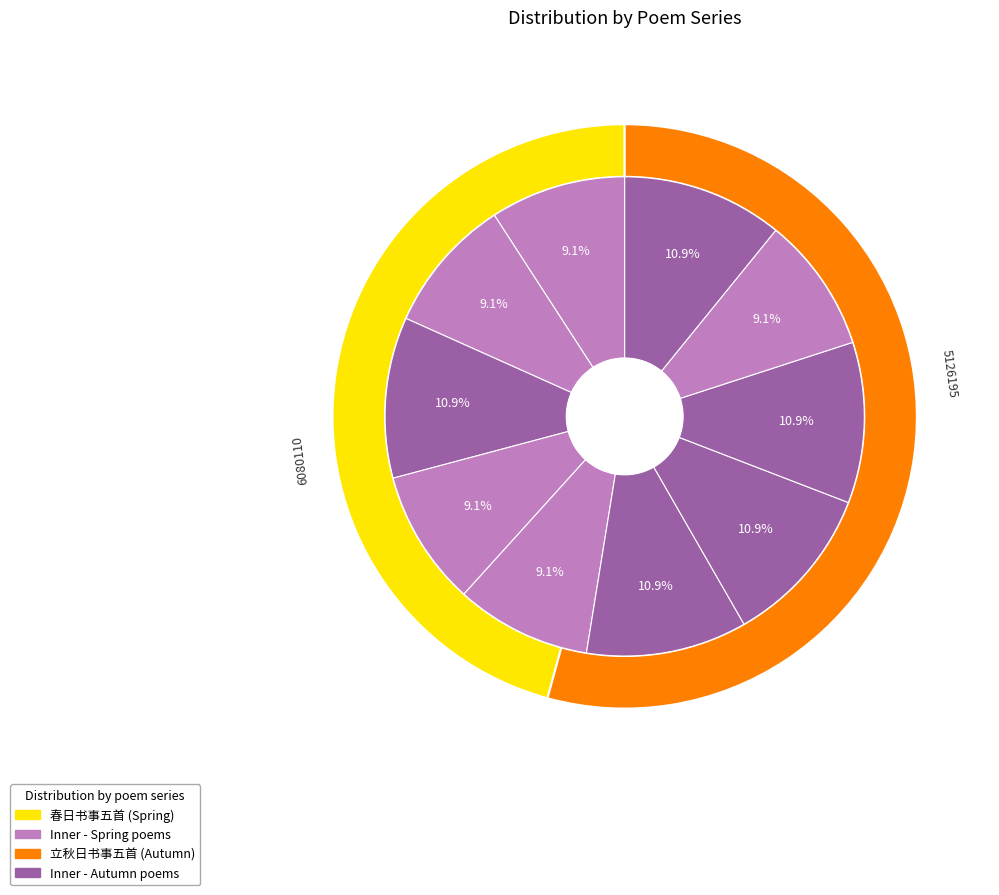

True or false: 立秋日书事五首 其二 accounts for 1% of the total.

False